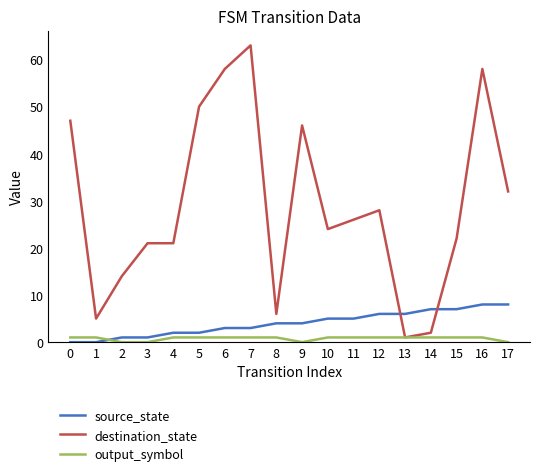

Rank the series by their maximum value, from highest to lowest.

destination_state, source_state, output_symbol